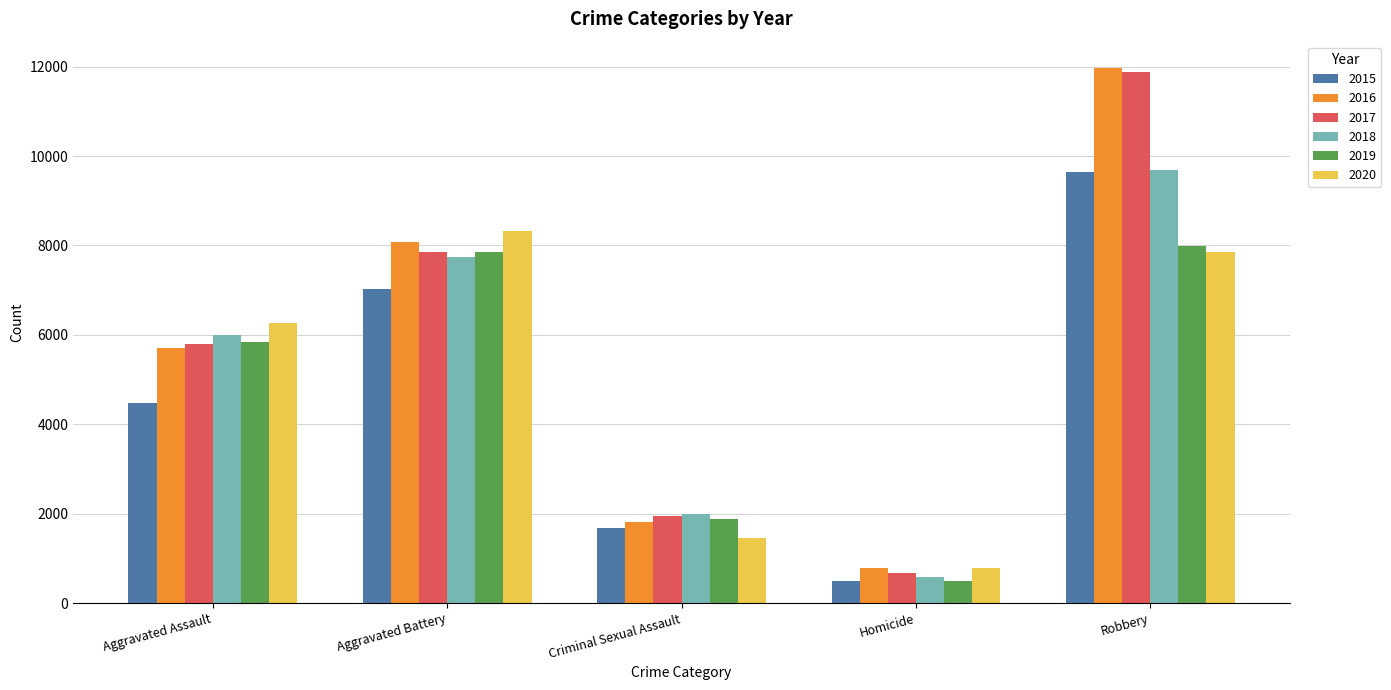

The 2015 series shows 3603 at Robbery. True or false?

False